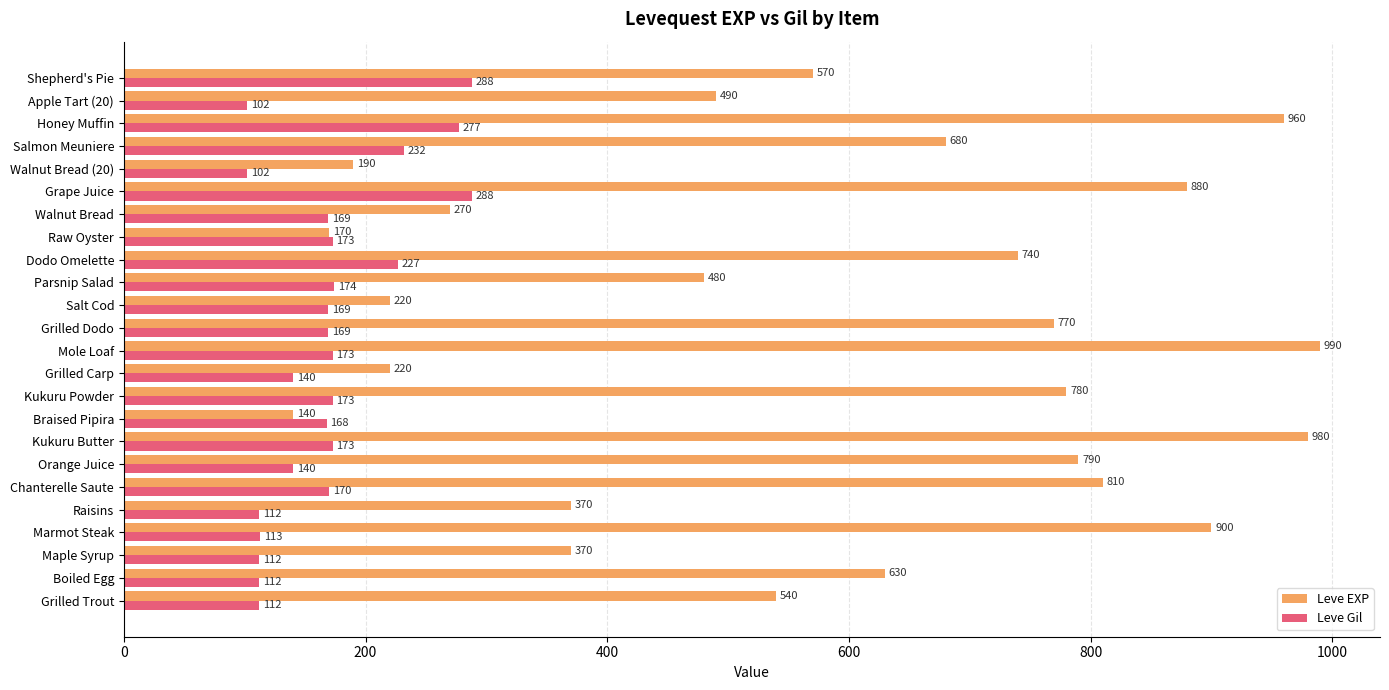

Count the number of categories in the chart.

24